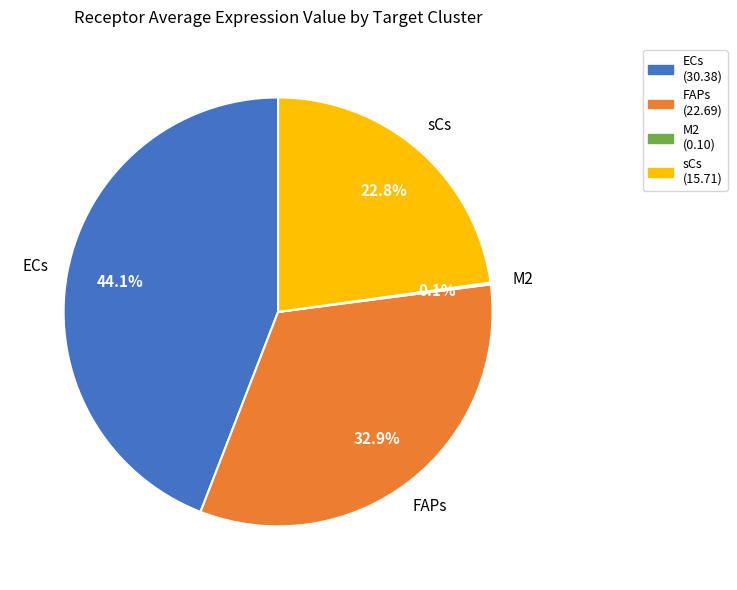

Between FAPs and ECs, which is larger?

ECs